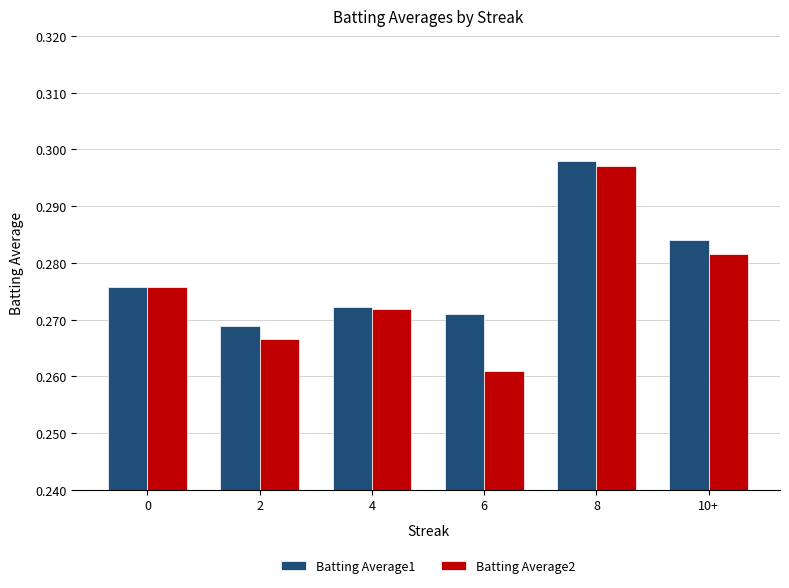

How many Batting Average2 values are between 0 and 1?

6